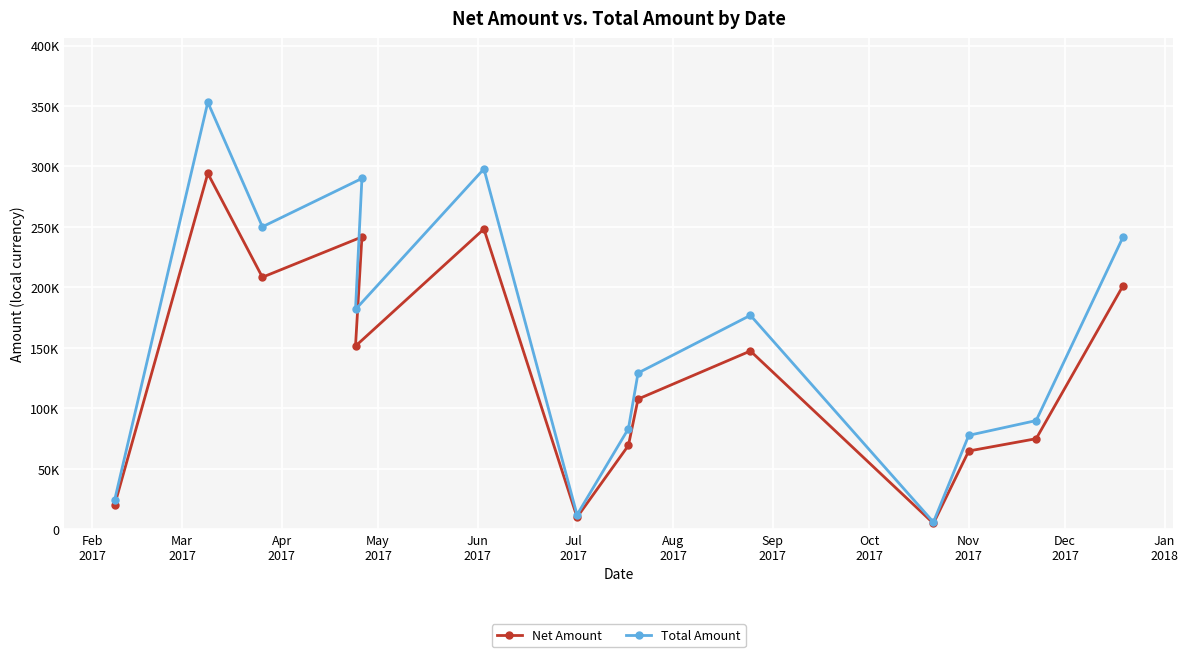

At Jun
2017, list the series in order from largest to smallest.

Total Amount, Net Amount